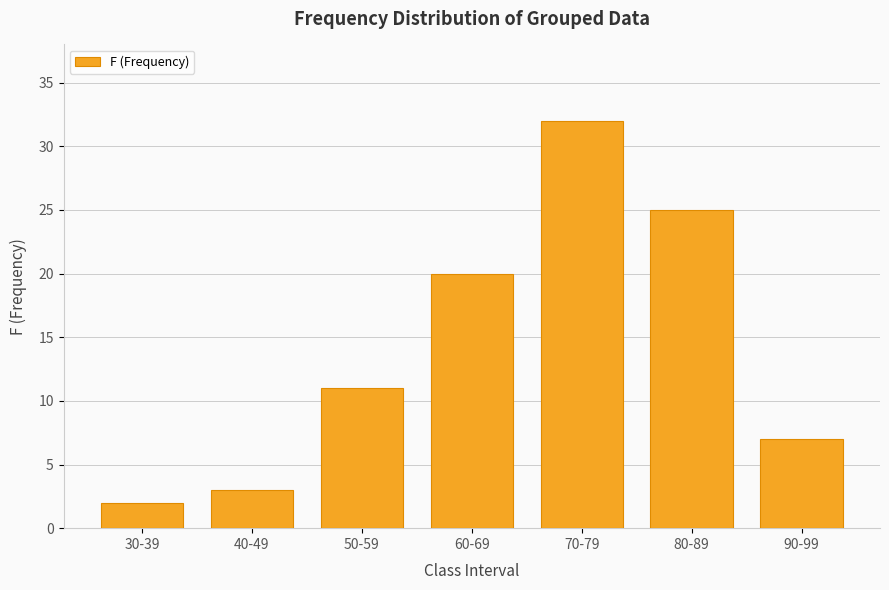

Which has a higher value, 80-89 or 90-99?

80-89